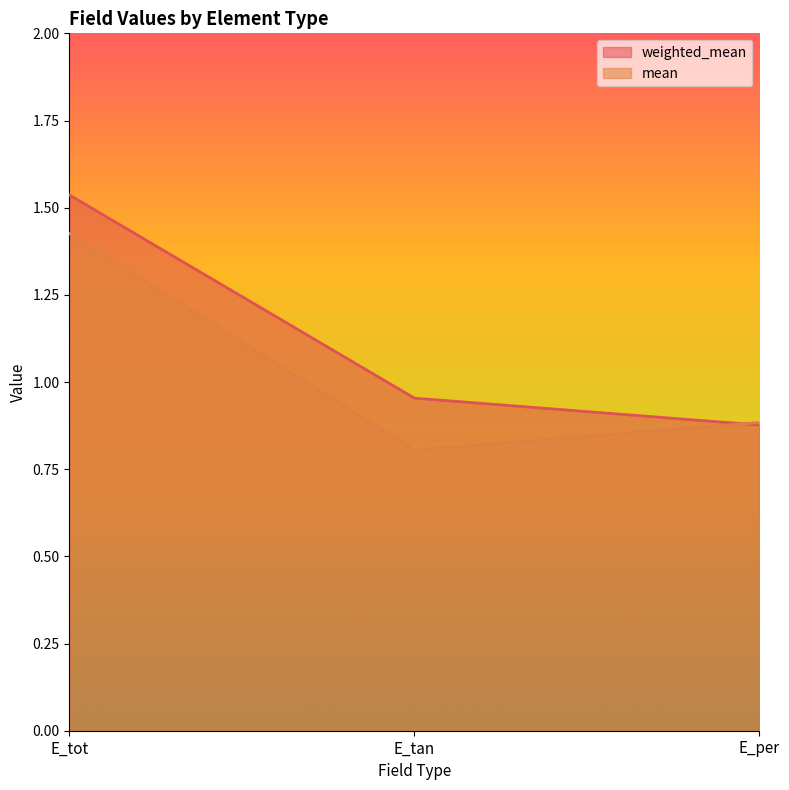

At which category does the chart reach its peak across all series?

E_tot